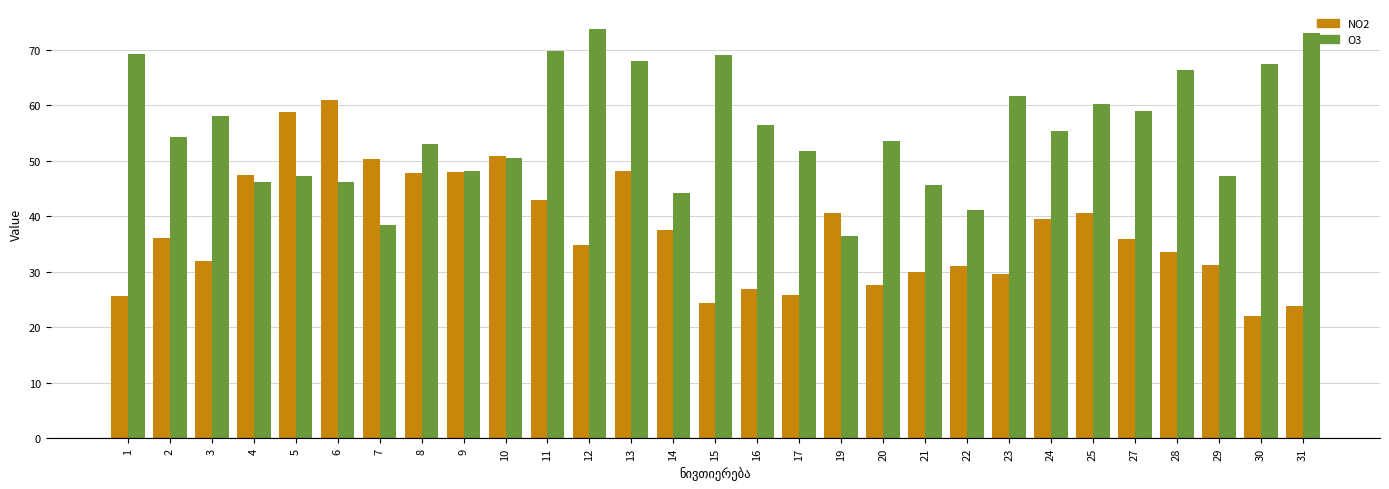

Which category has the highest value across all series?

12